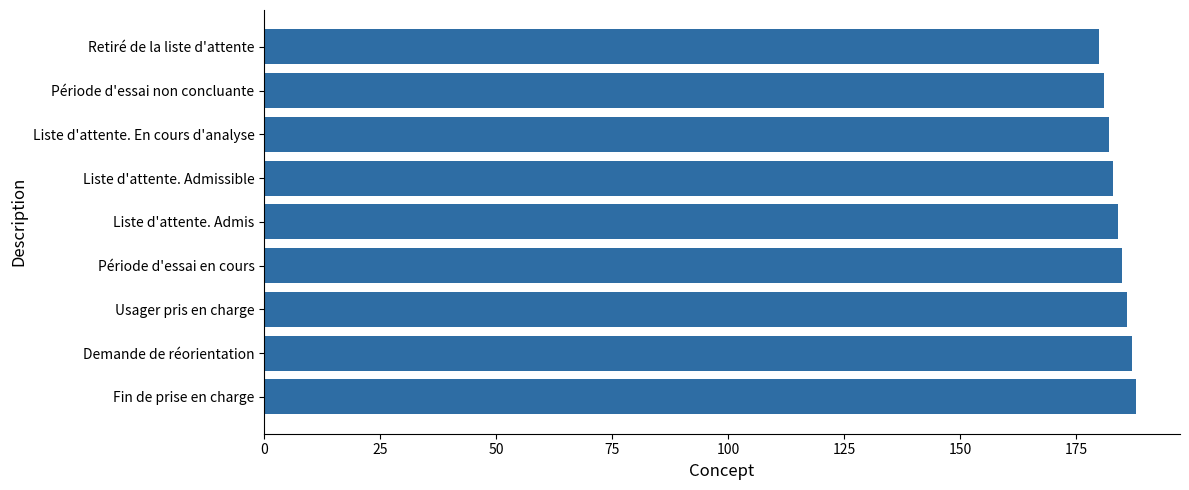

What is the minimum value shown in the chart?

180